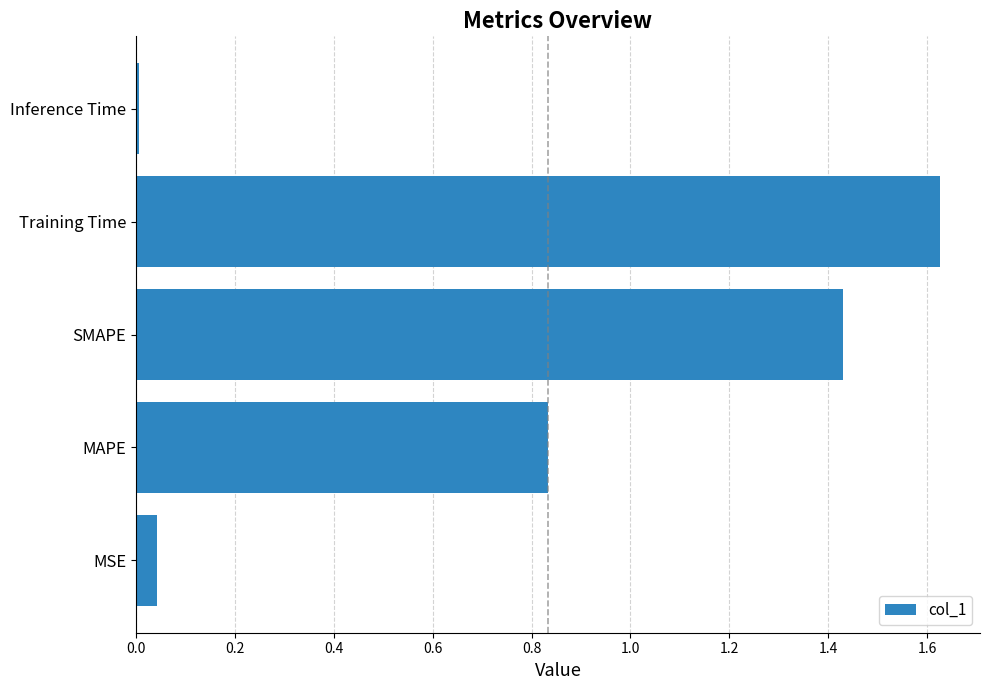

Rank the categories by value from highest to lowest.

Training Time, SMAPE, MAPE, MSE, Inference Time